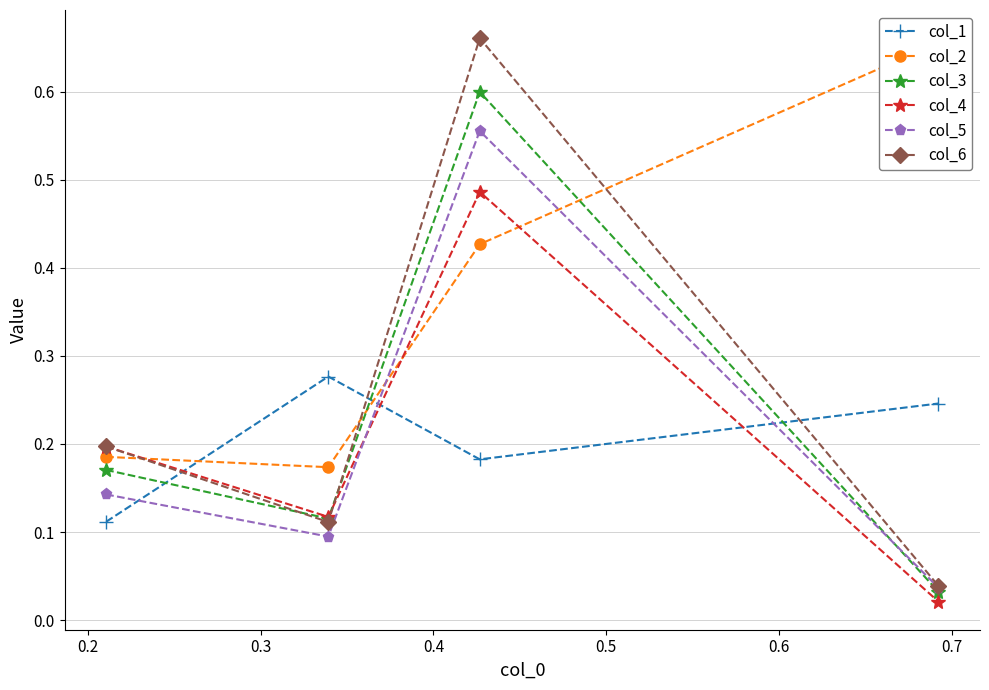

In col_5, how many points are higher than both neighbors (excluding endpoints)?

1